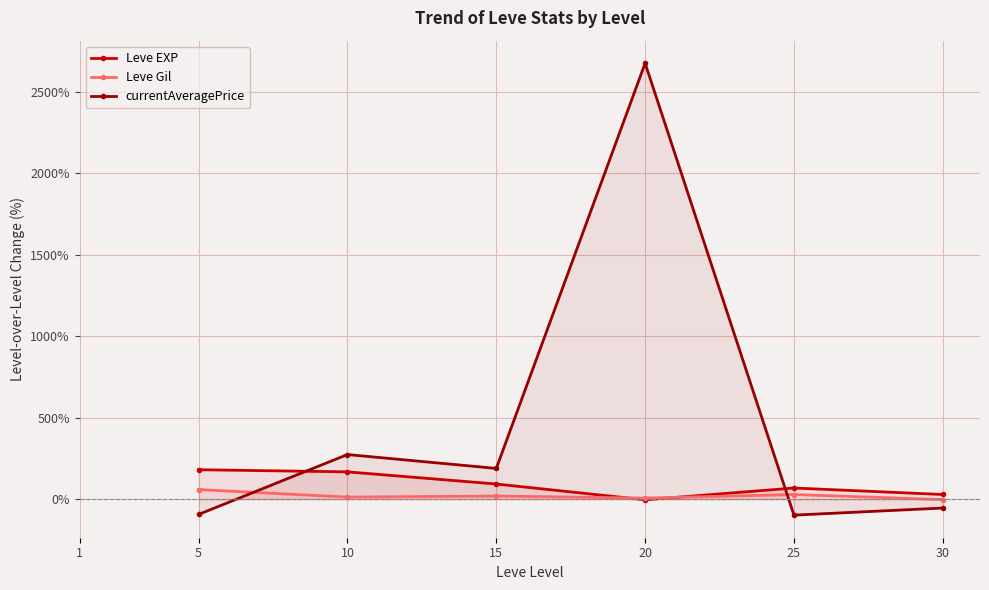

Where is currentAveragePrice nearest to the value 1288?

10